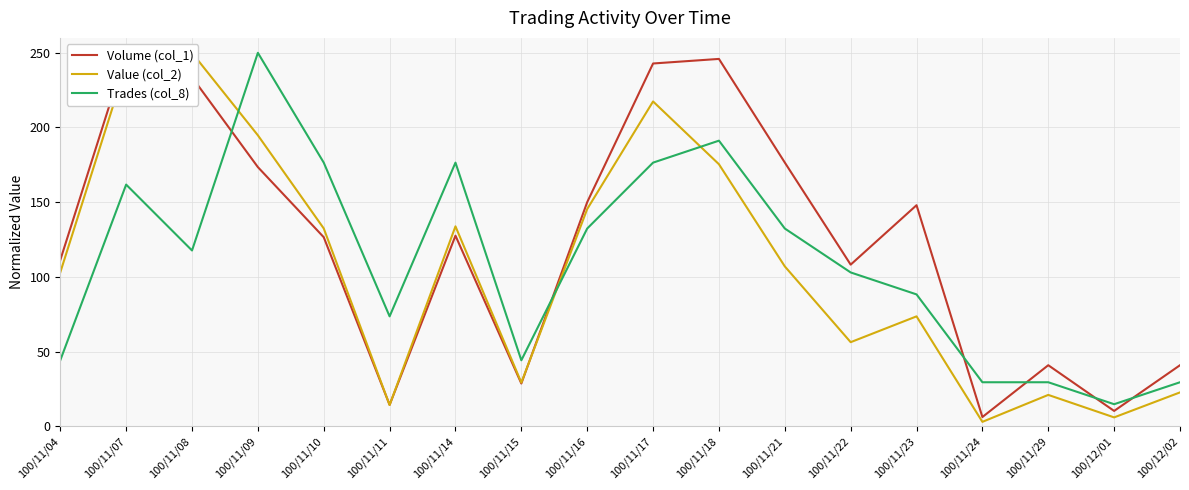

What is the average value of the Value (col_2) series?

107.0